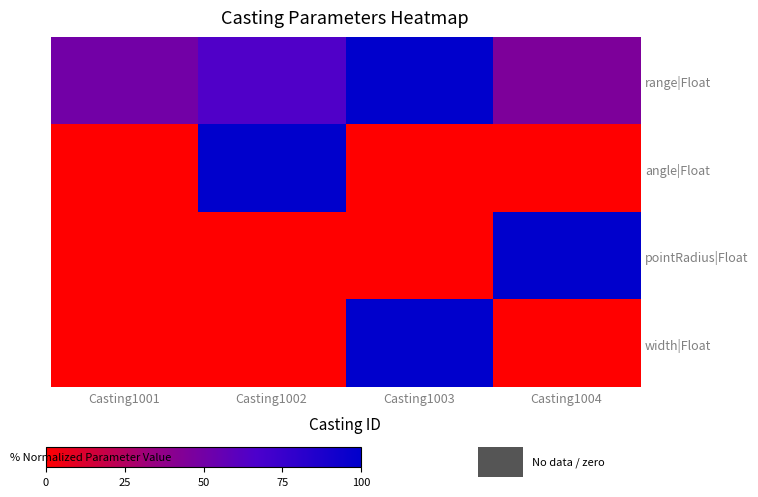

Rank the series at Casting1004 from highest to lowest value.

pointRadius|Float, range|Float, angle|Float, width|Float